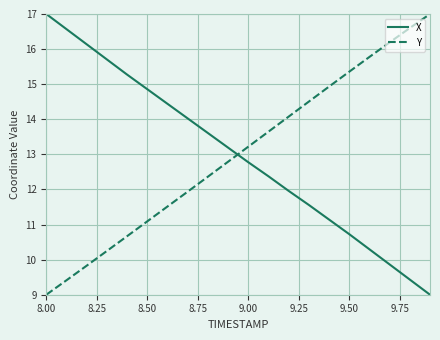

What is the maximum value for X?

17.0